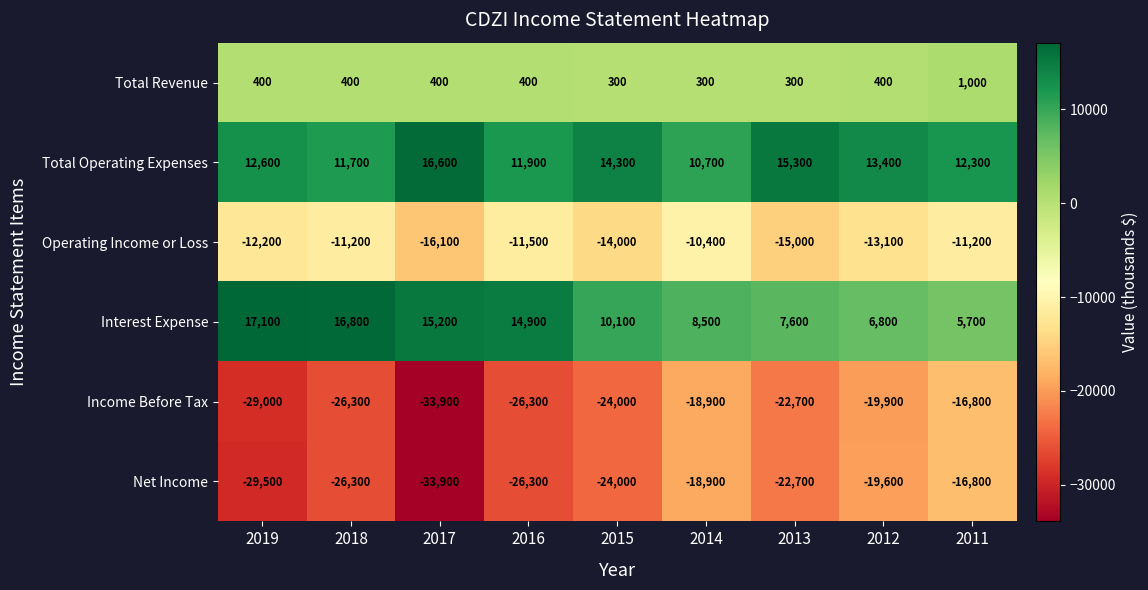

What is the maximum value shown in the chart?

17100